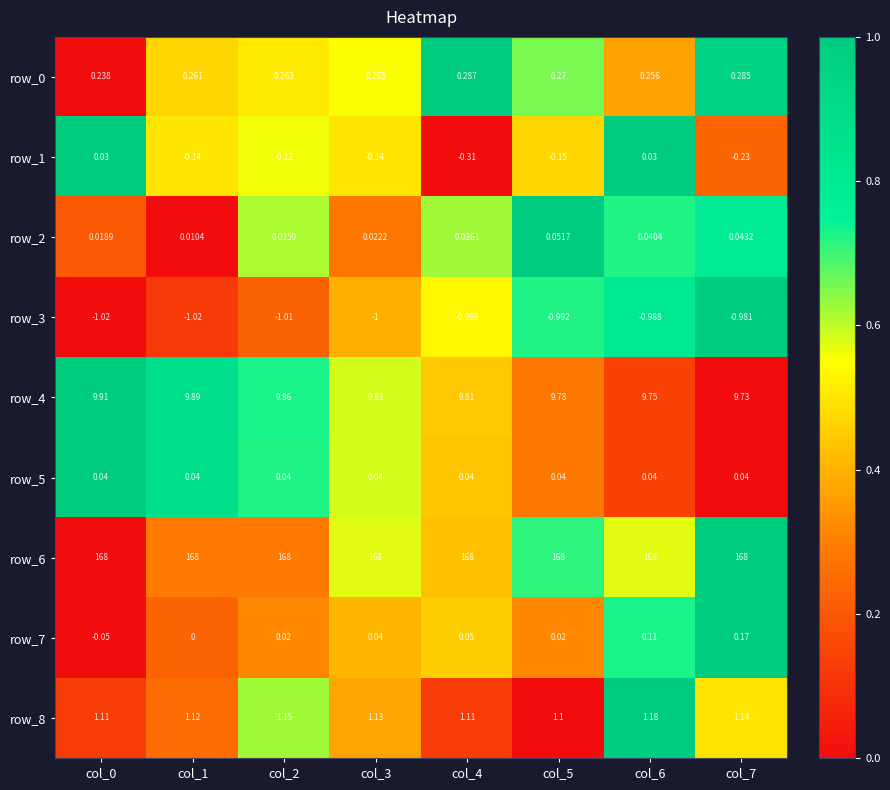

Is the value of row_6 at col_7 greater than the value of row_8 at col_1?

Yes